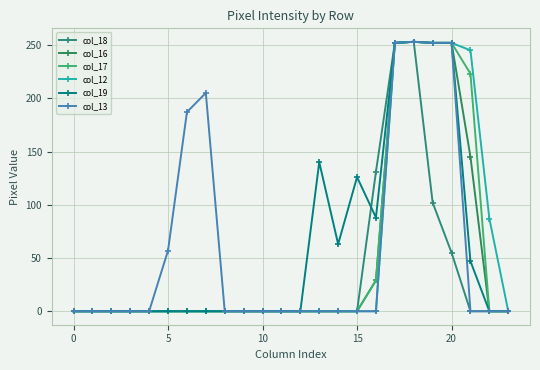

What is the maximum value shown in the chart?

253